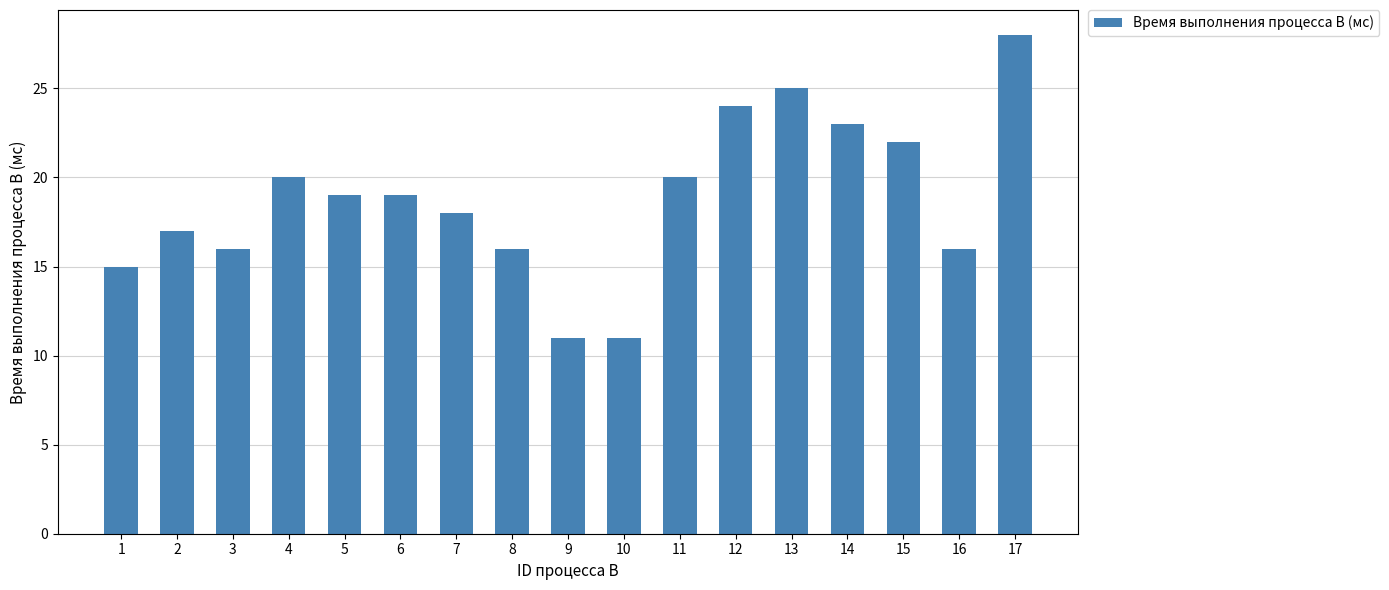

How many values are below 19?

8